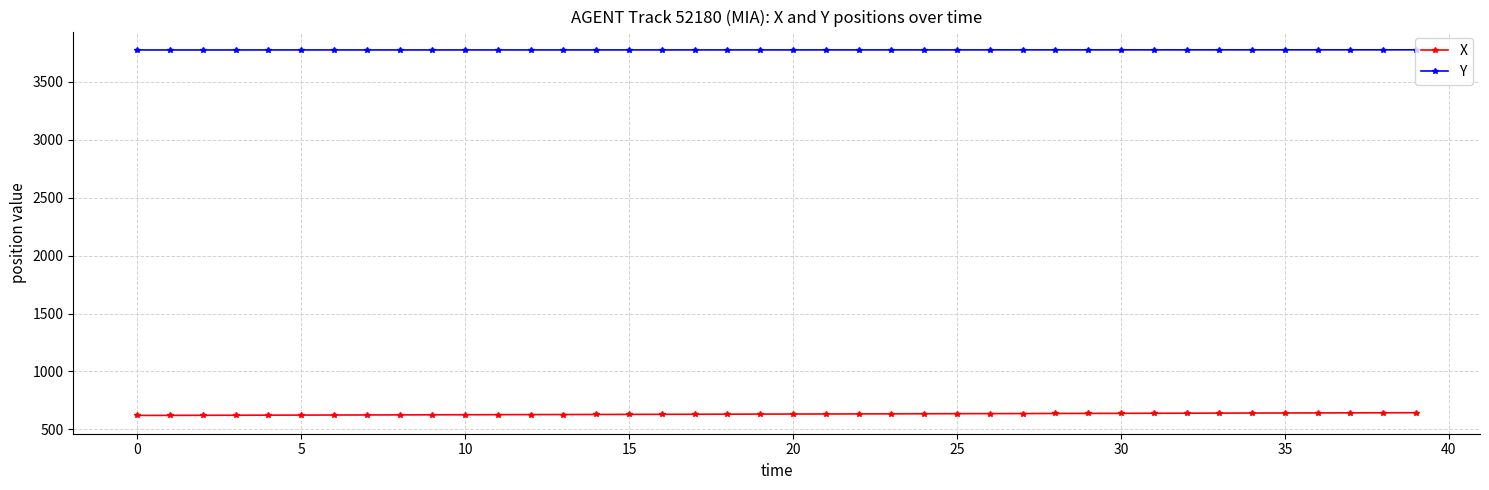

What is the greatest value displayed?

3777.7